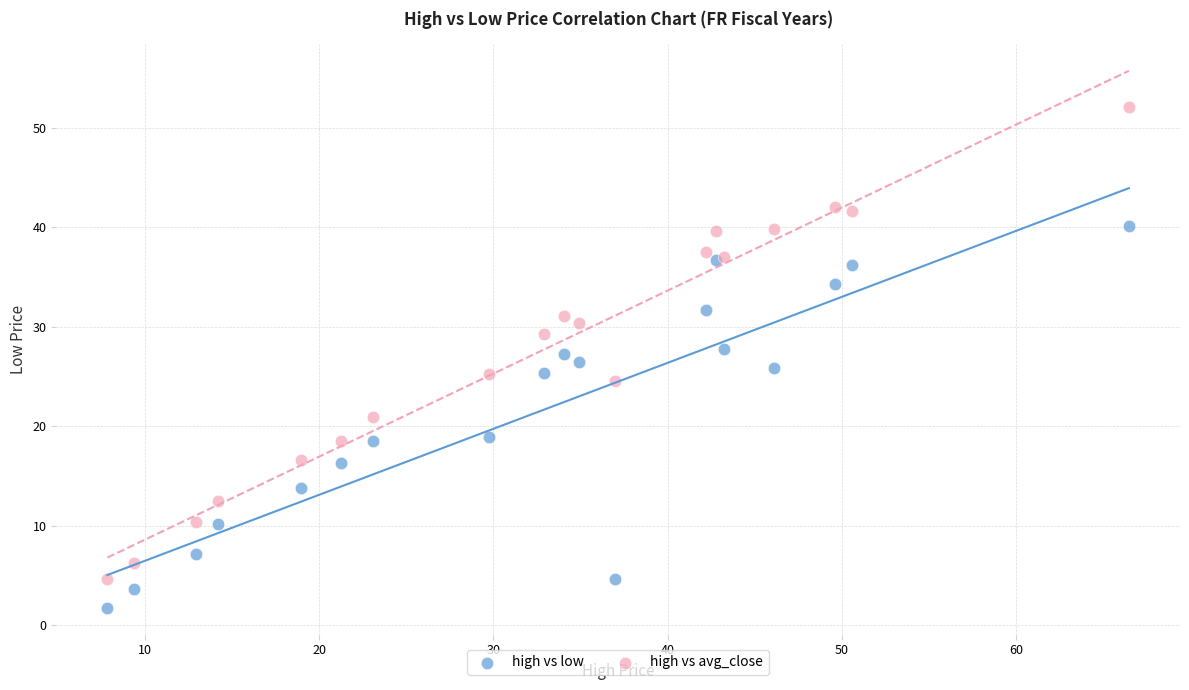

Which series contains the highest Y value?

high vs avg_close